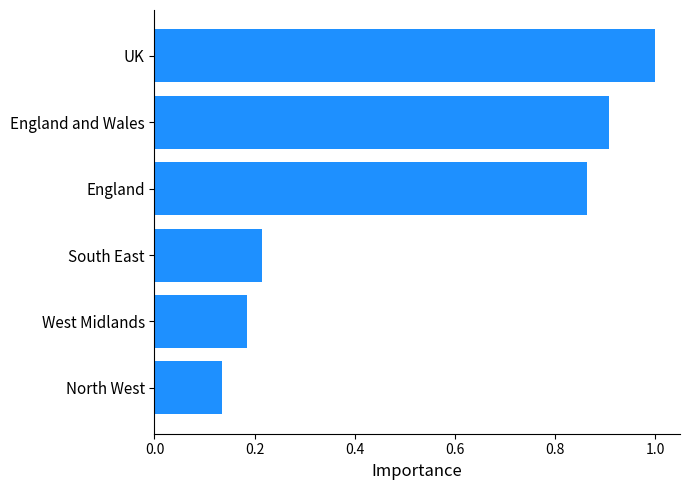

Rank the categories by value from highest to lowest.

UK, England and Wales, England, South East, West Midlands, North West